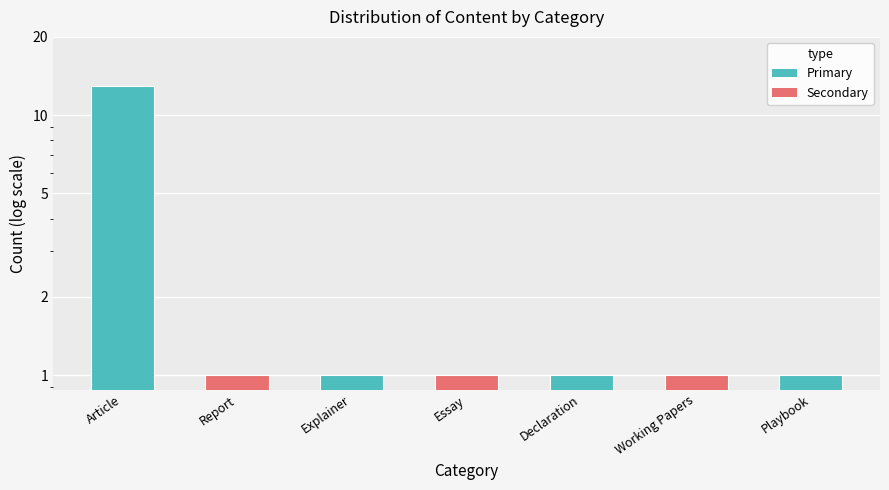

Is it true that the value at Explainer is 1?

True